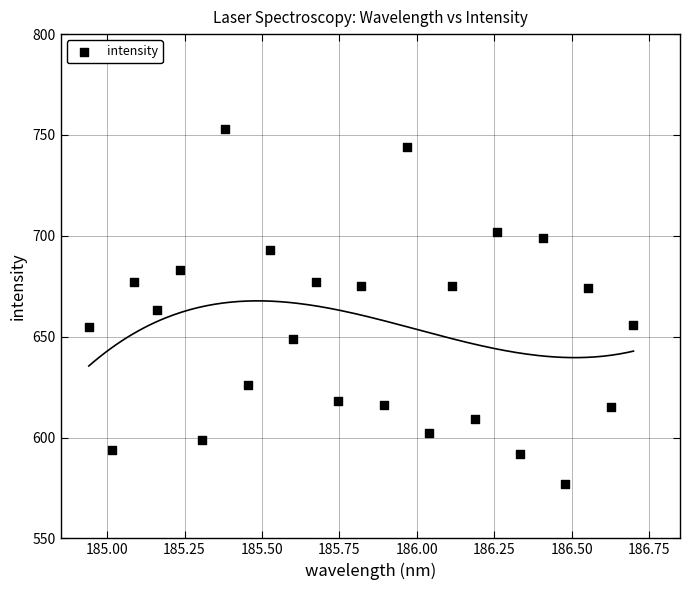

What is the range of Y values (max minus min)?

176